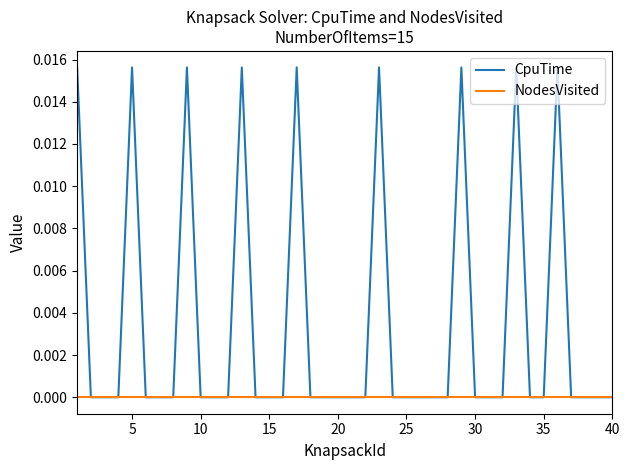

Rank the series by their average value, from lowest to highest.

NodesVisited, CpuTime